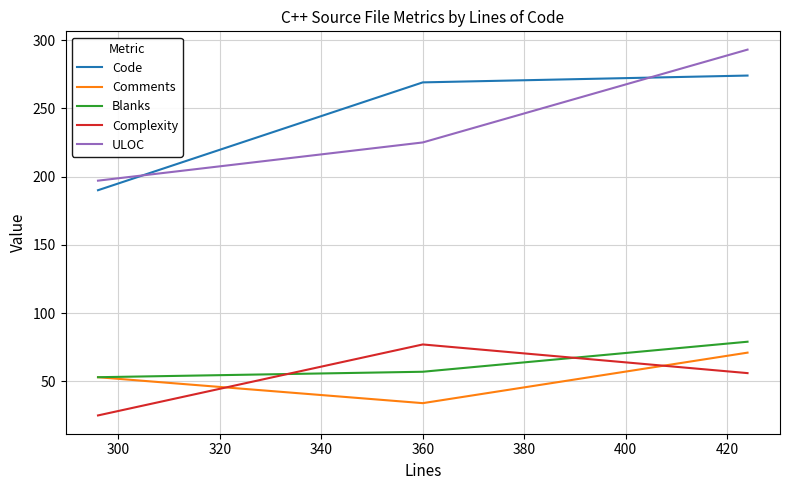

Count the number of categories in the chart.

3